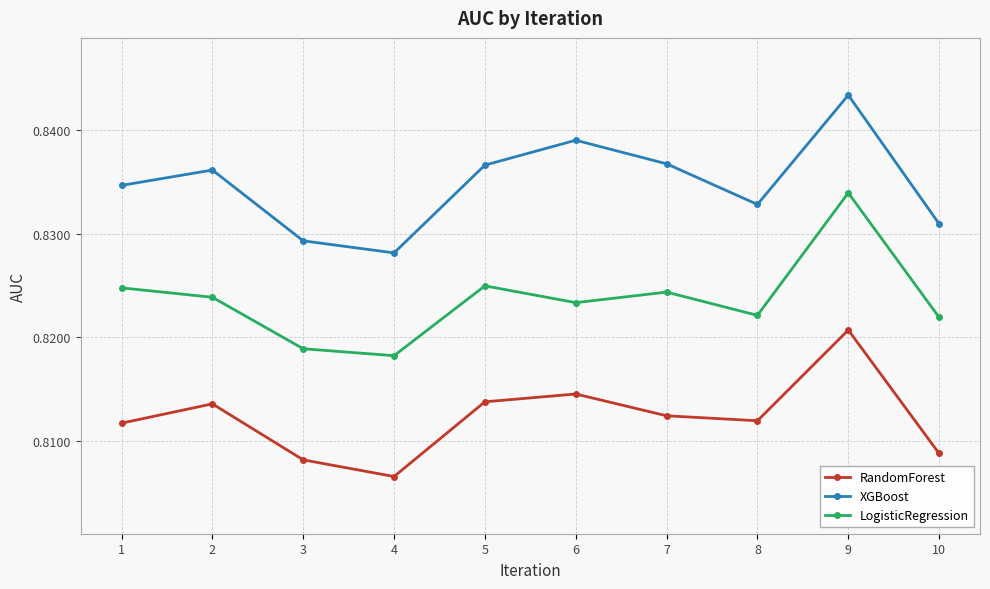

Where is RandomForest nearest to the value 0?

4